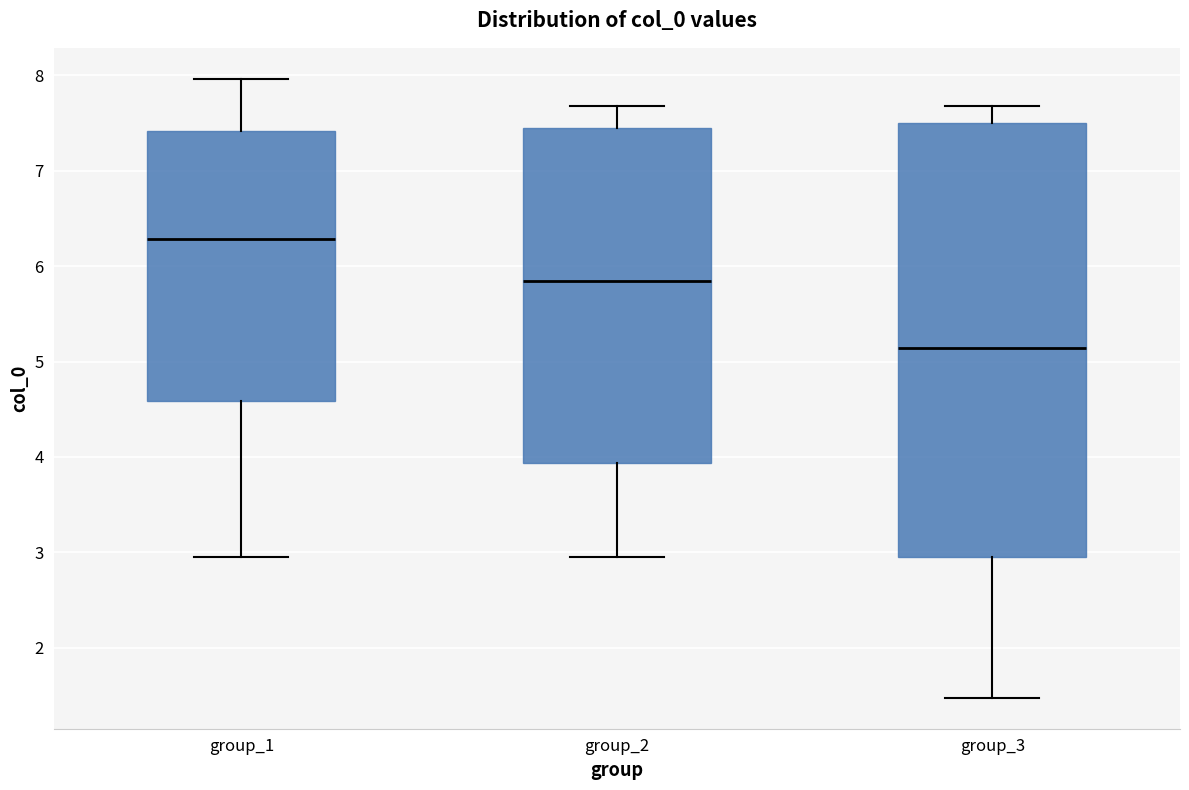

Which box has the lowest median line?

group_3